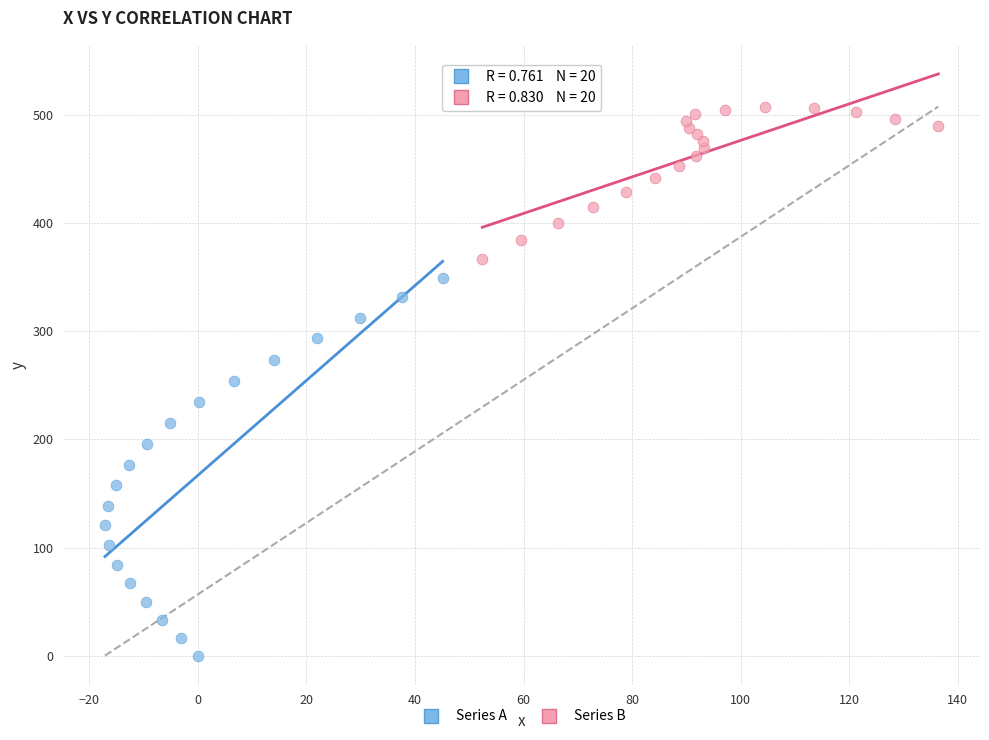

Which series reaches the minimum Y coordinate?

Series A